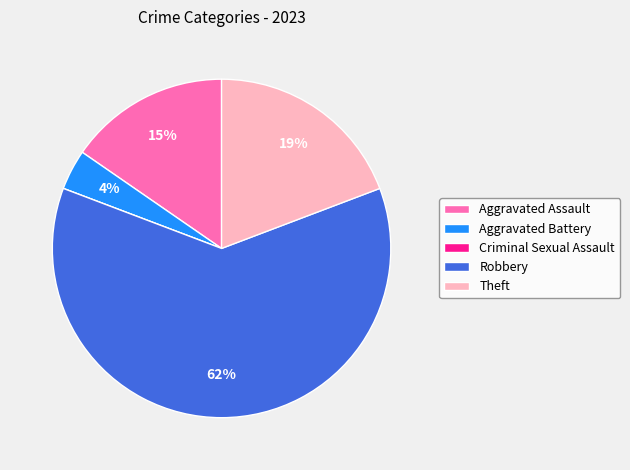

Is Robbery the majority of the pie?

Yes